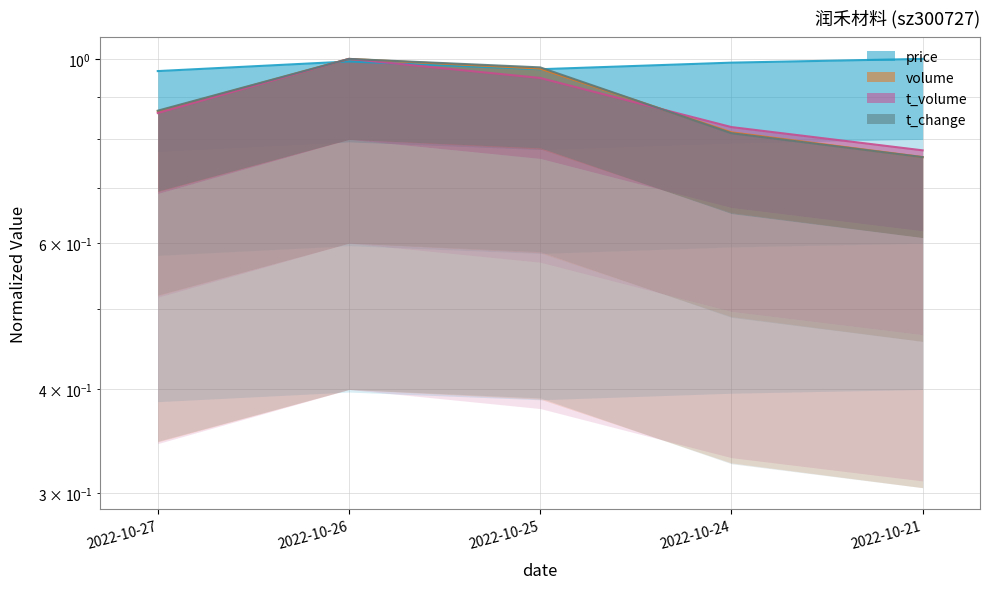

How many times do t_volume and volume cross each other?

1